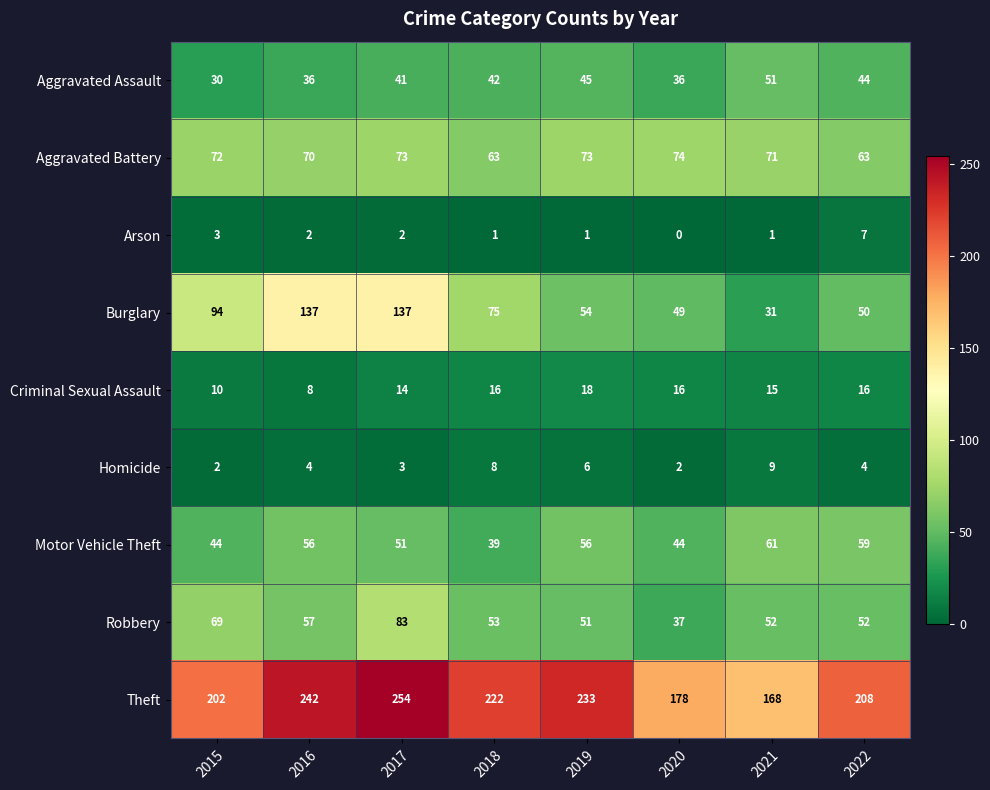

What is the difference between the highest and lowest values at 2016?

240